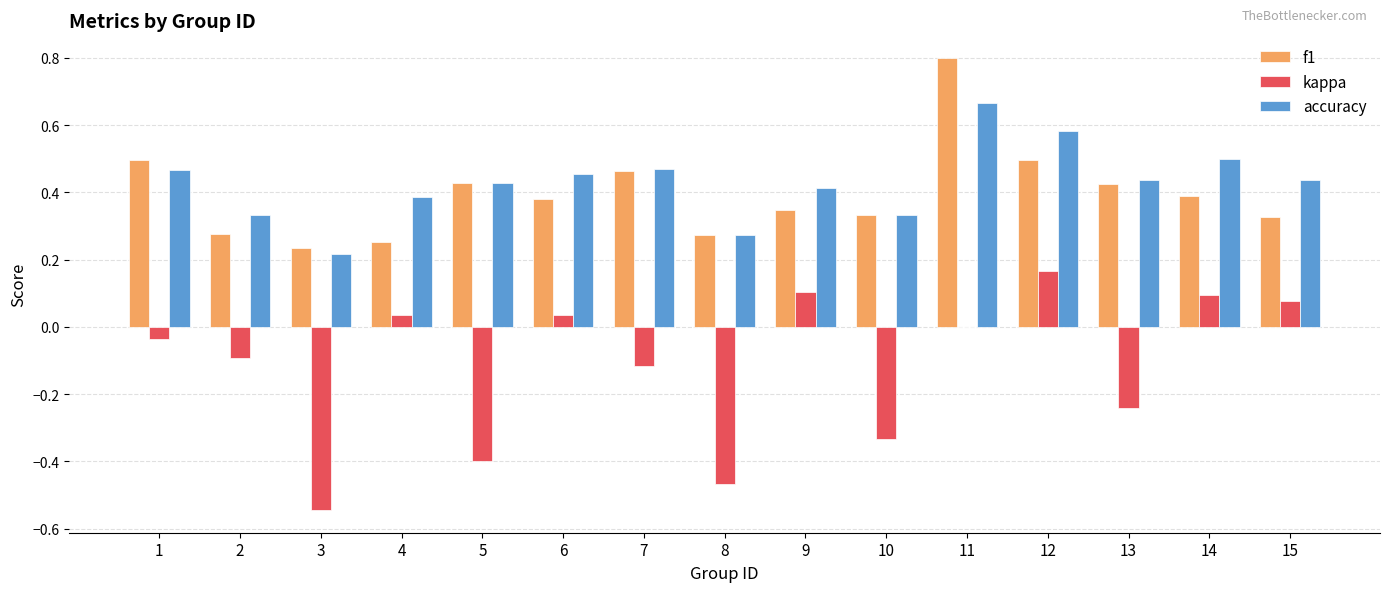

Which series changed the most between 3 and 4?

kappa